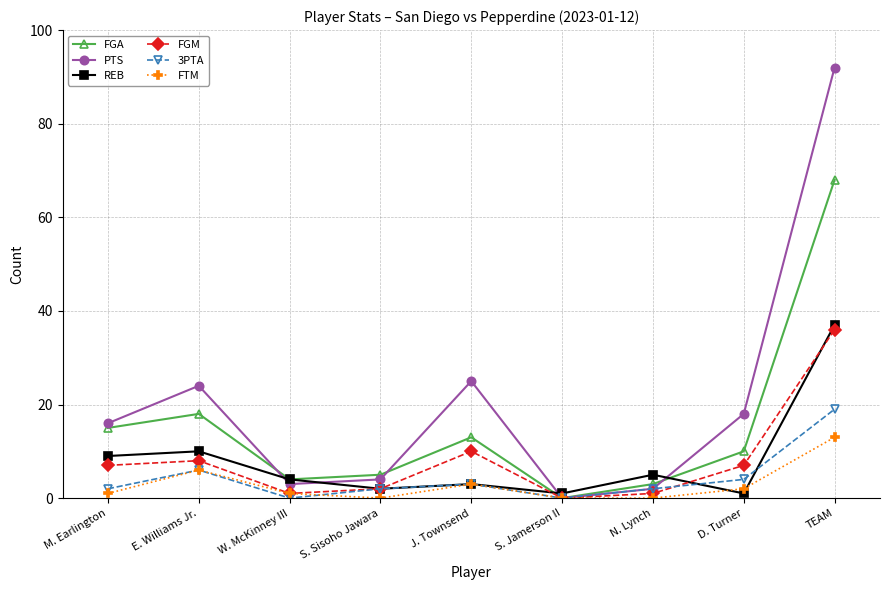

What is the sum of all FTM values?

26